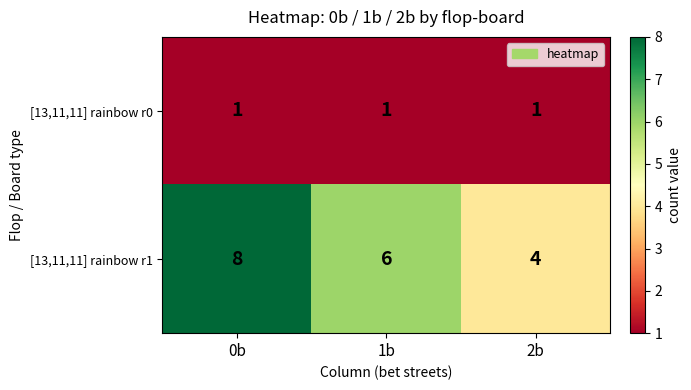

What is the difference between the highest and lowest values at 2b?

3